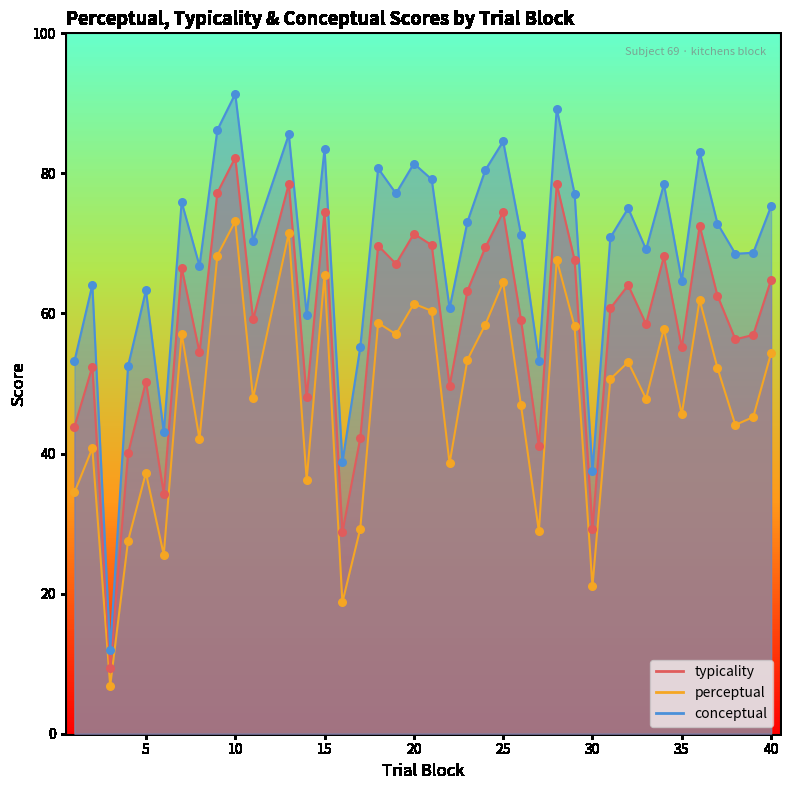

What are all the series names shown in the legend?

typicality, perceptual, conceptual